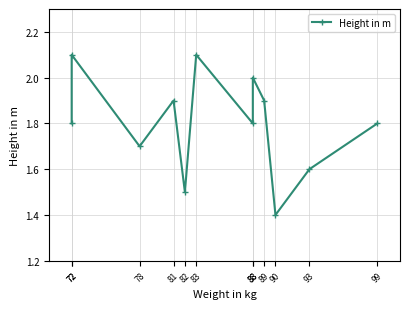

What is the change in value from 78 to 88?

+0.3